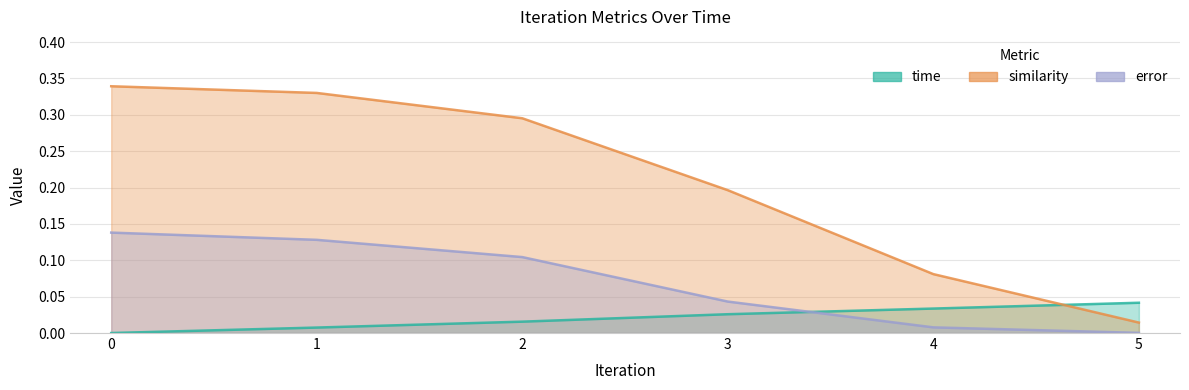

What is the difference between the second highest and minimum values in the similarity series?

0.3